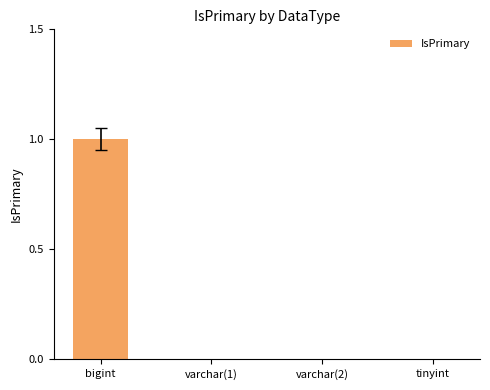

Between bigint and varchar(2), which is larger?

bigint